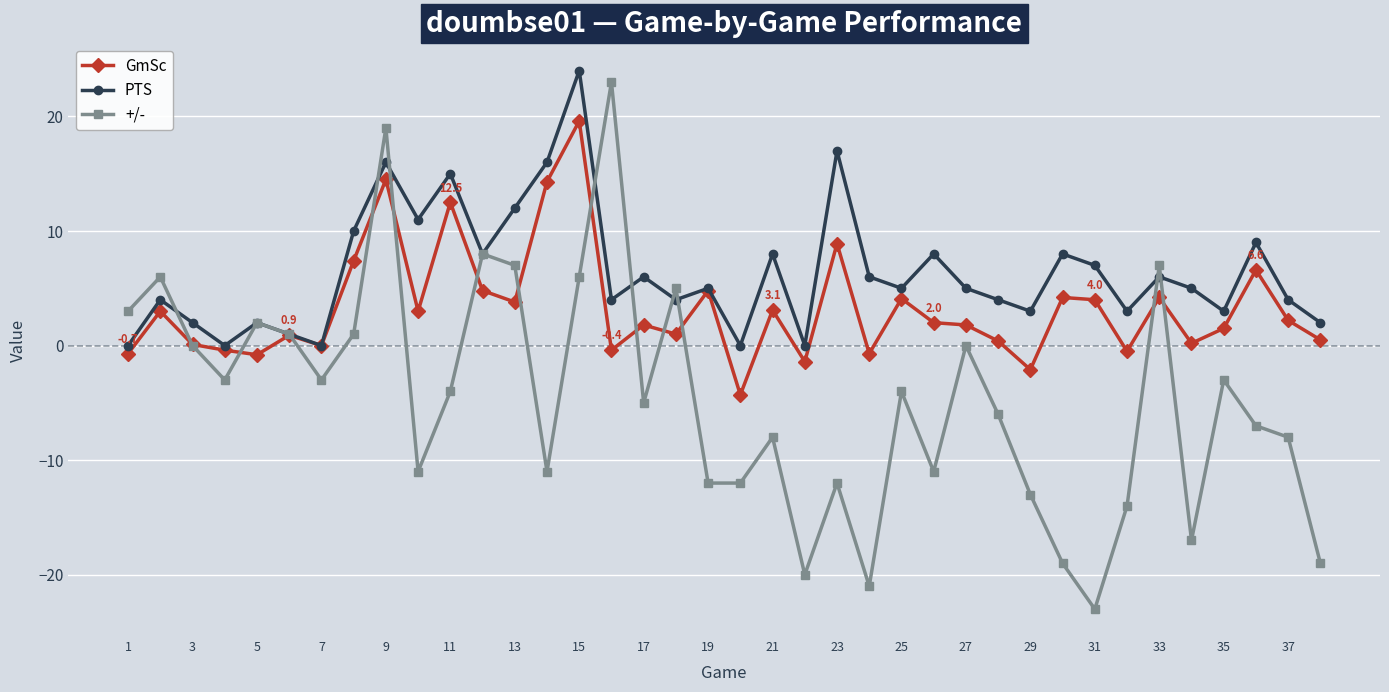

Is this an area chart (filled region under the line)?

No